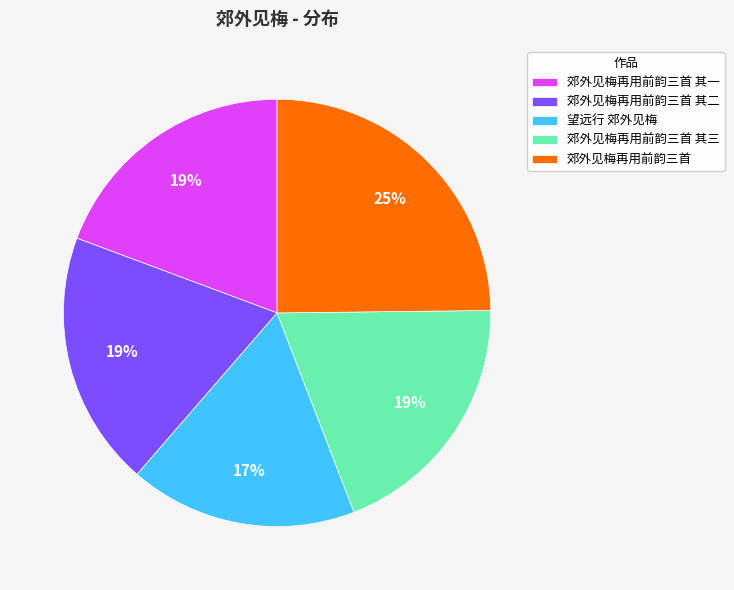

Is it true that 望远行 郊外见梅 is 6% of the pie?

False